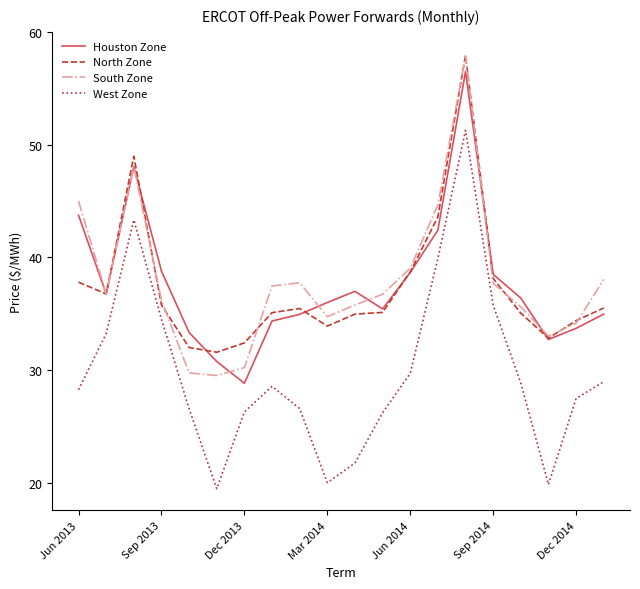

What is the minimum value for South Zone?

29.5